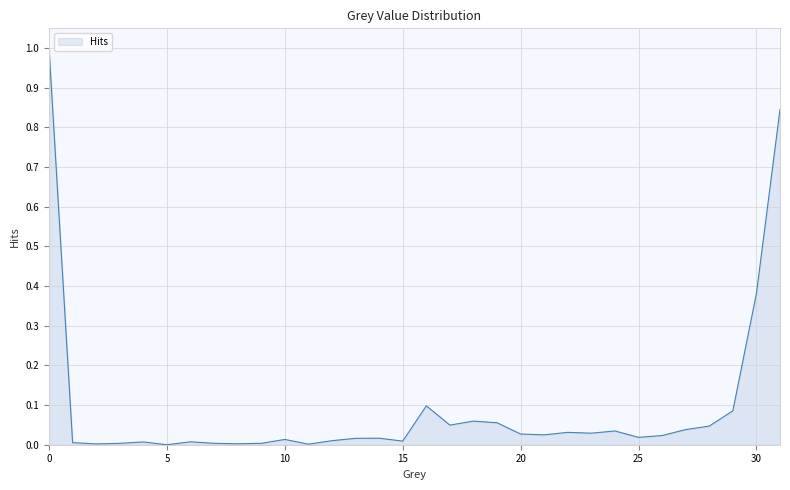

What is the greatest value displayed?

1.0